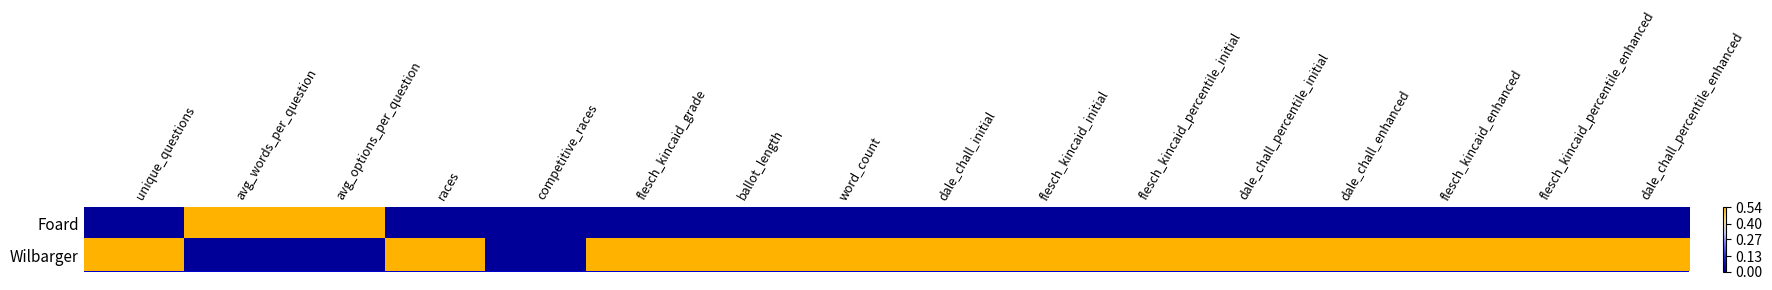

What is the spread (max minus min) of values at flesch_kincaid_percentile_enhanced?

0.5